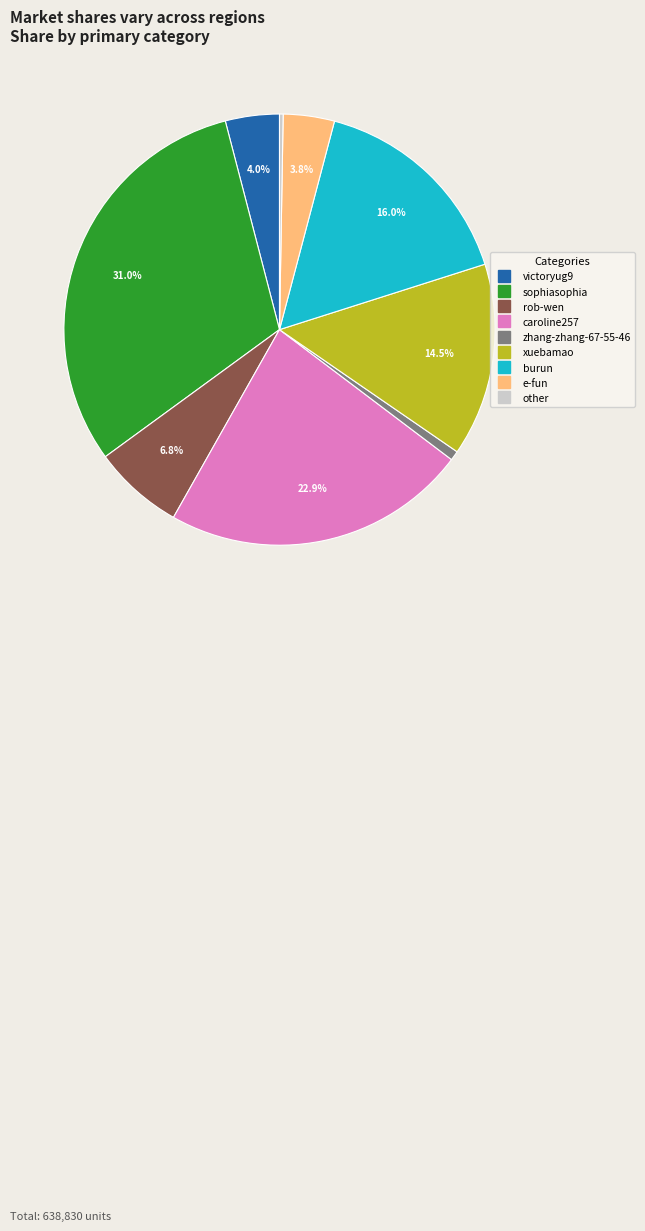

Does any single category account for the majority?

No